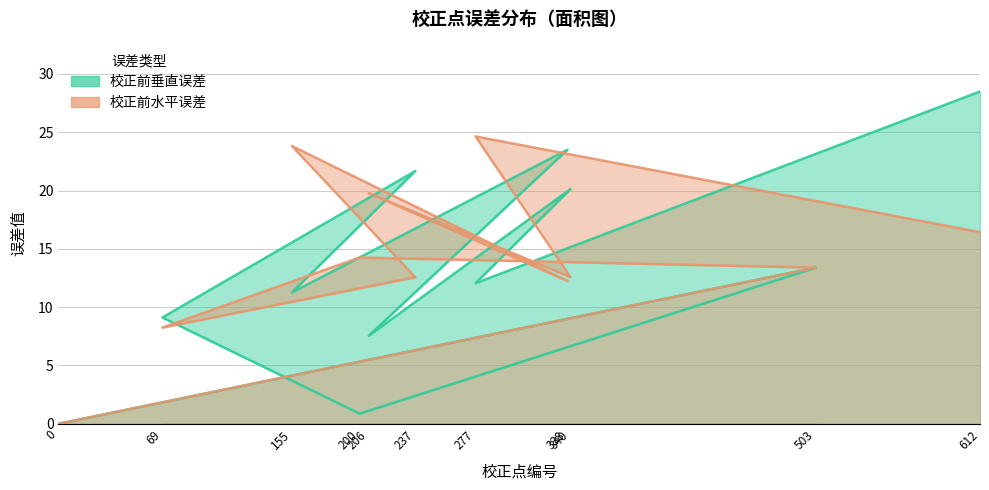

What is the value of the 校正前垂直误差 point at the 10th from the left?

12.1